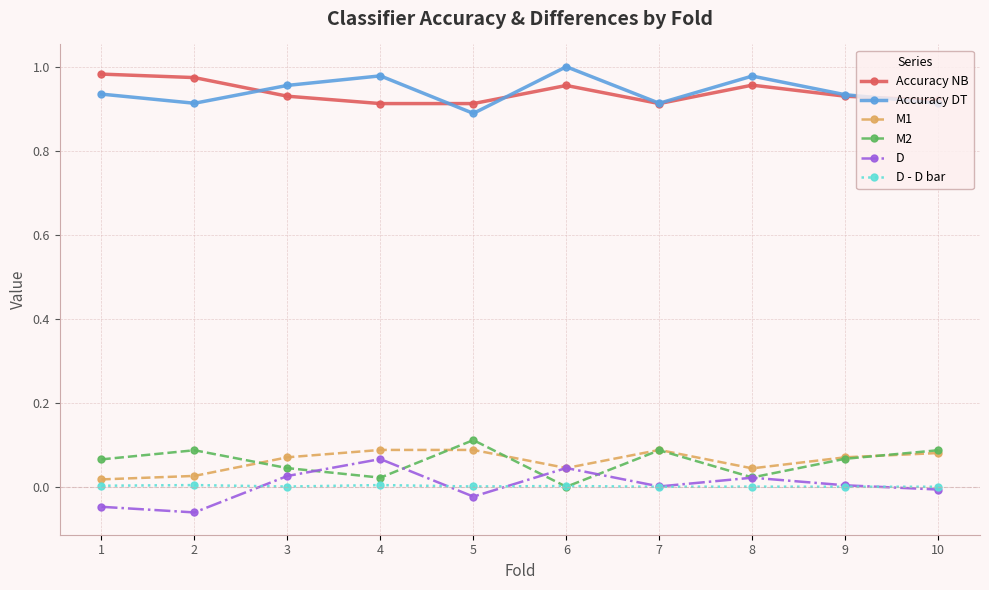

How many distinct data groups are displayed?

6